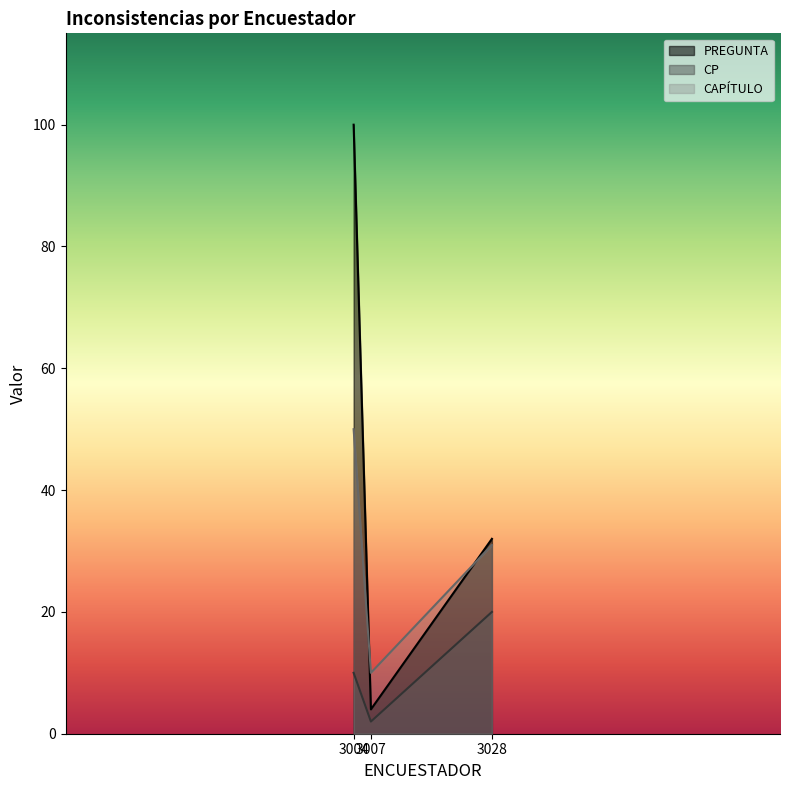

What is the total value across all series at 3004?

160